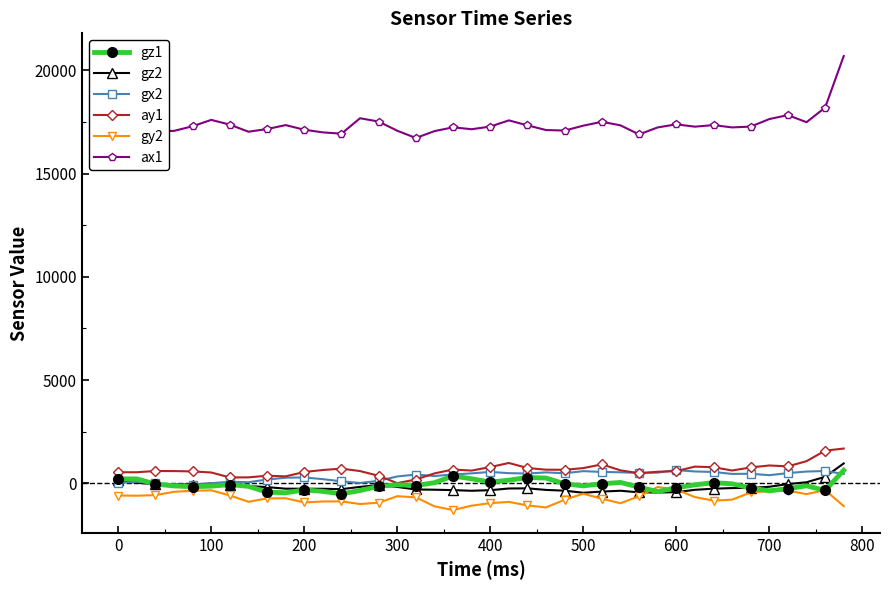

True or false: gx2 and ax1 intersect in this chart.

False